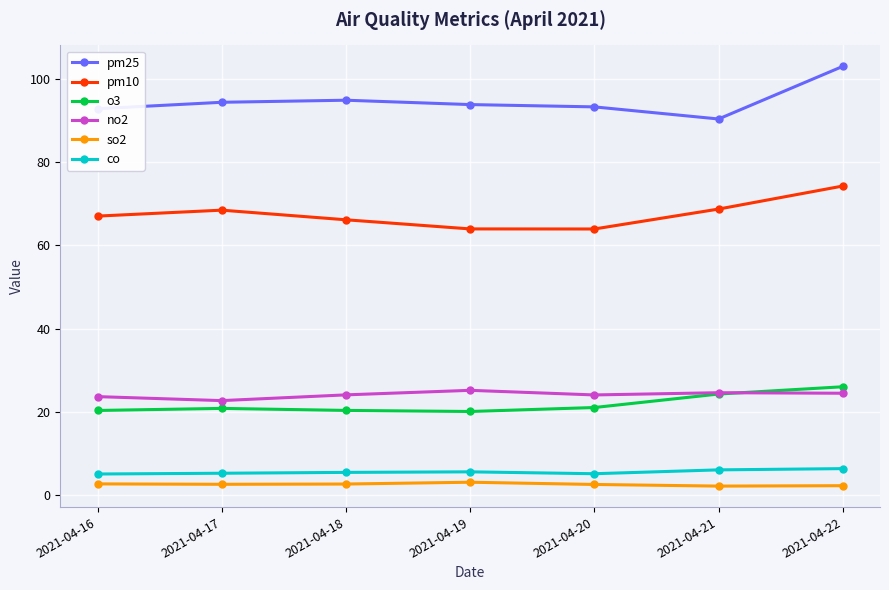

What is the sum of all pm10 values?

472.7